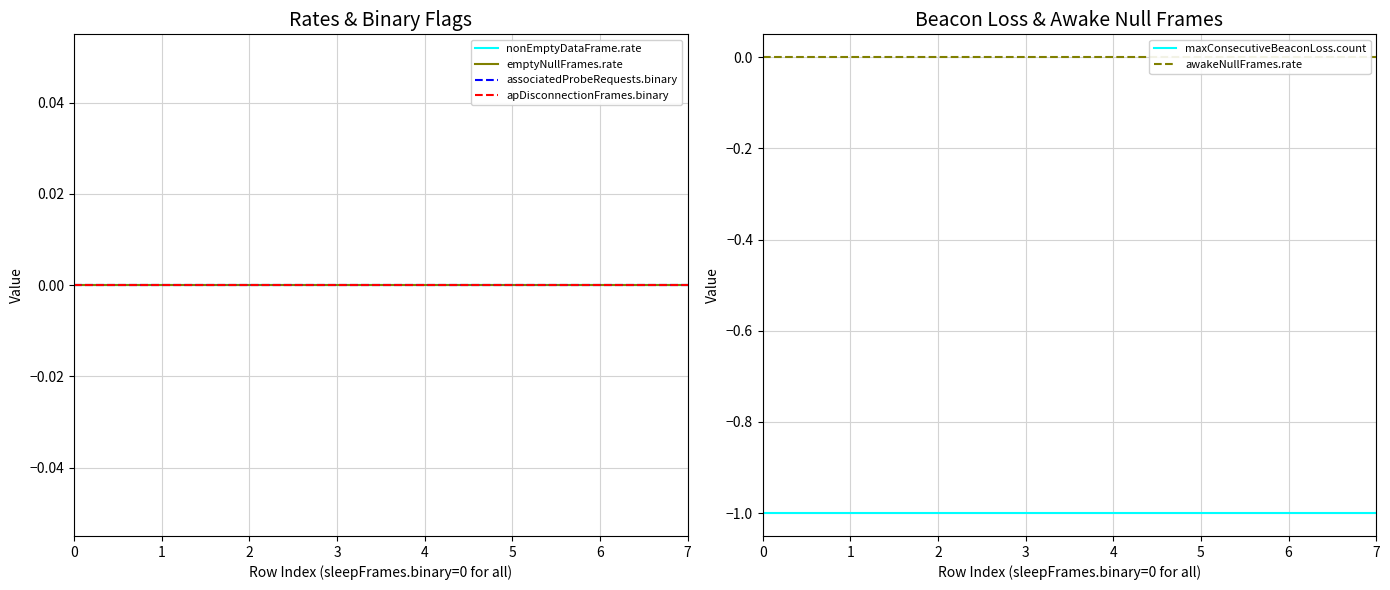

True or false: maxConsecutiveBeaconLoss.count and awakeNullFrames.rate intersect in this chart.

False